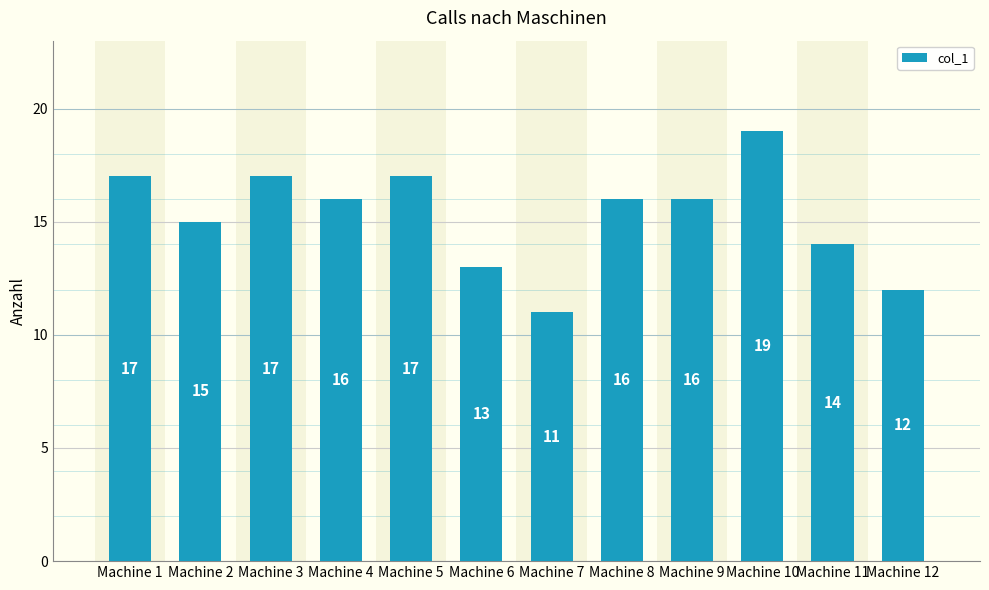

Which label corresponds to the smallest value in the chart?

Machine 7